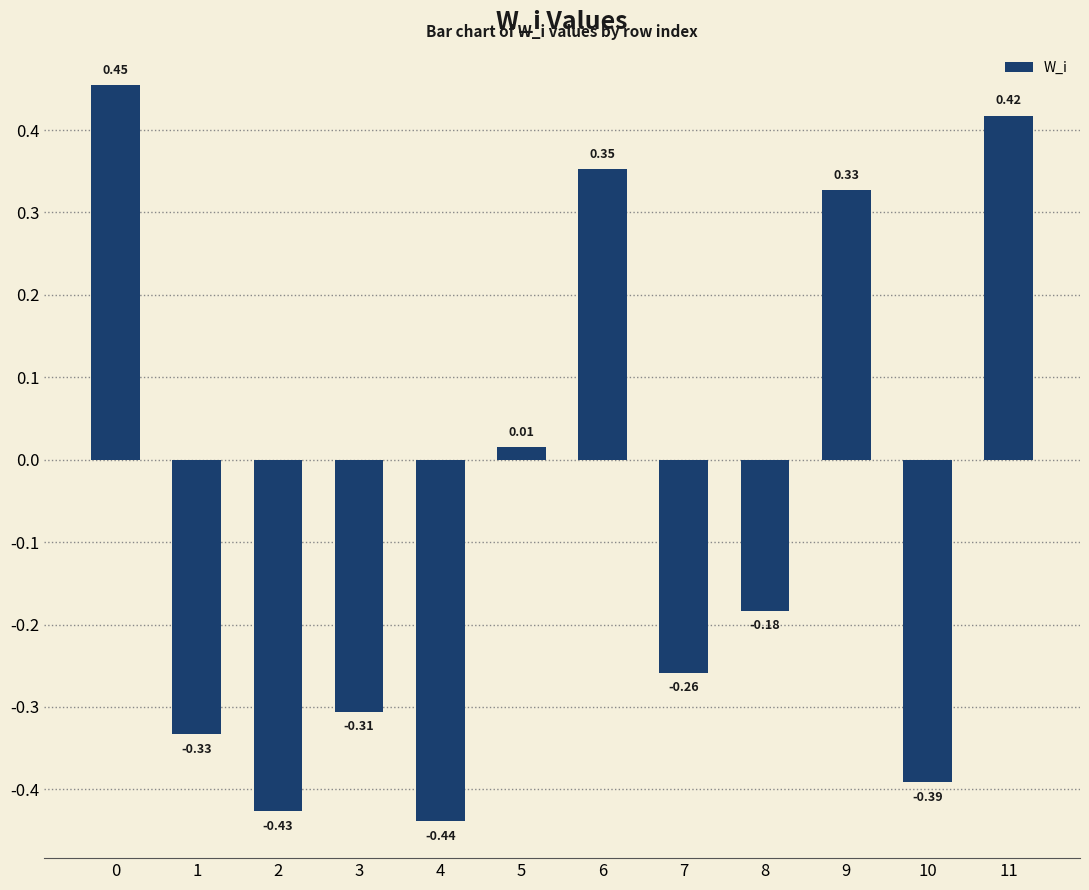

Which has a higher value, 4 or 6?

6